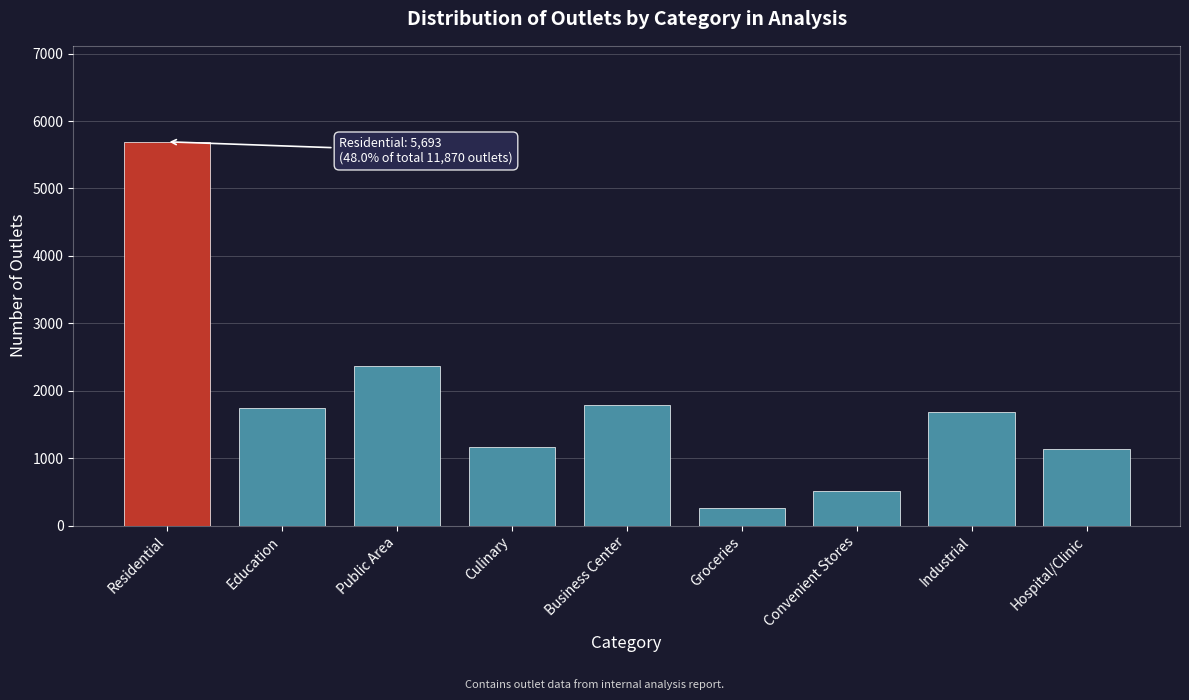

What is the approximate value at Convenient Stores?

518